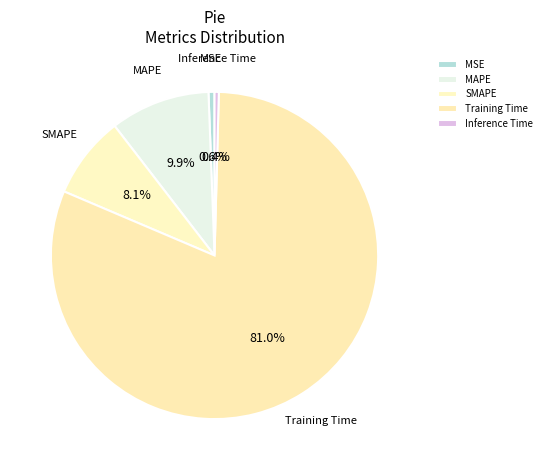

Is there a majority slice in this chart?

Yes